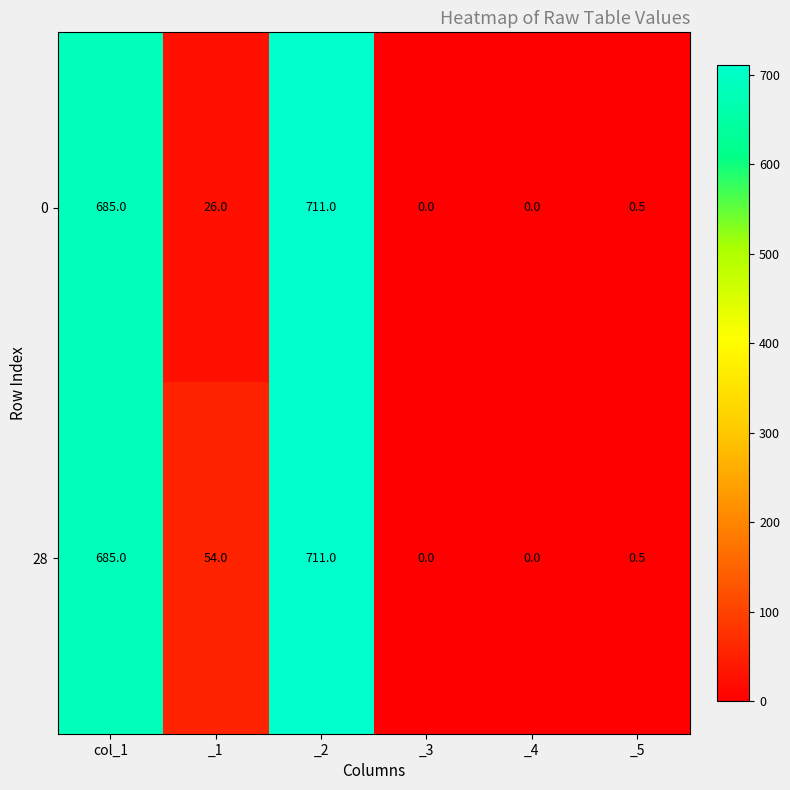

Reading left to right, extract all data points from this chart.

0: 685.0	26.0	711.0	0.0	0.0	0.5
28: 685.0	54.0	711.0	0.0	0.0	0.5